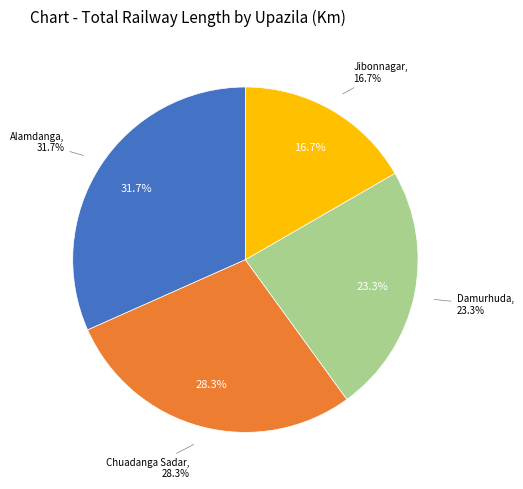

Rank the categories by value from highest to lowest.

Alamdanga, Chuadanga Sadar, Damurhuda, Jibonnagar